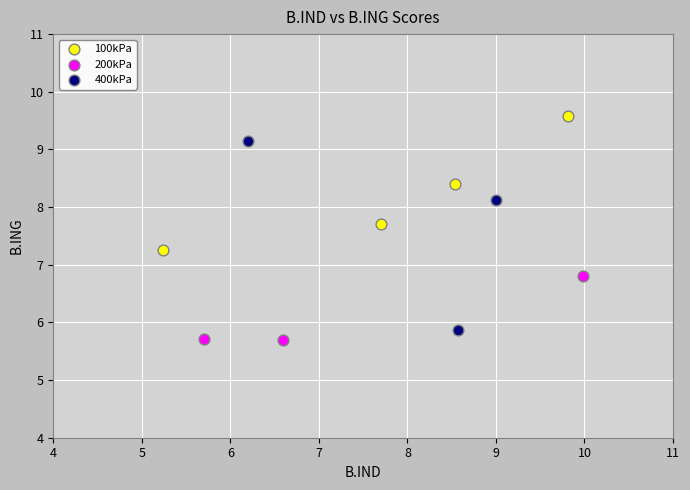

Which series has the widest spread of Y values?

400kPa